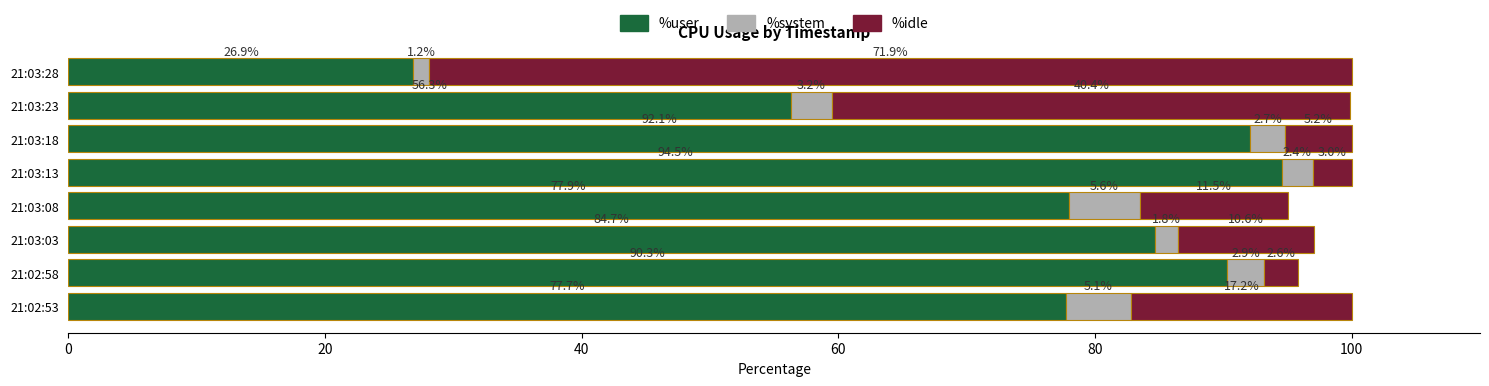

The value of %user at 21:03:13 is 24.4. True or false?

False